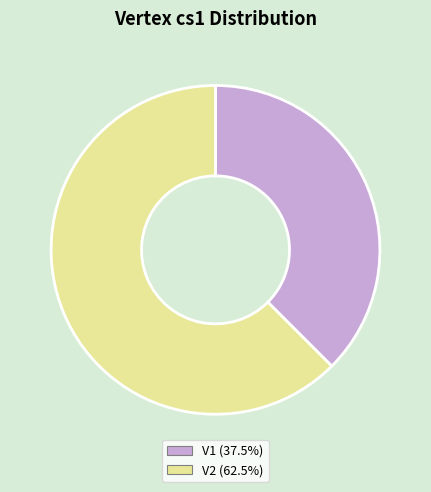

True or false: V1 accounts for 28% of the total.

False